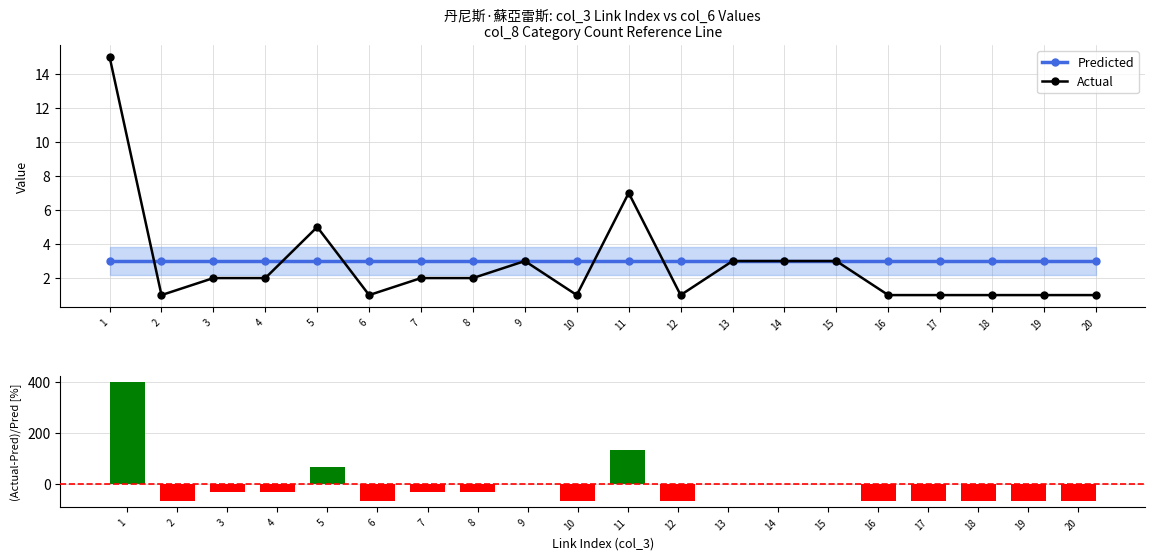

How many values in (col_6-col_8)/col_8 [%] are above zero?

3